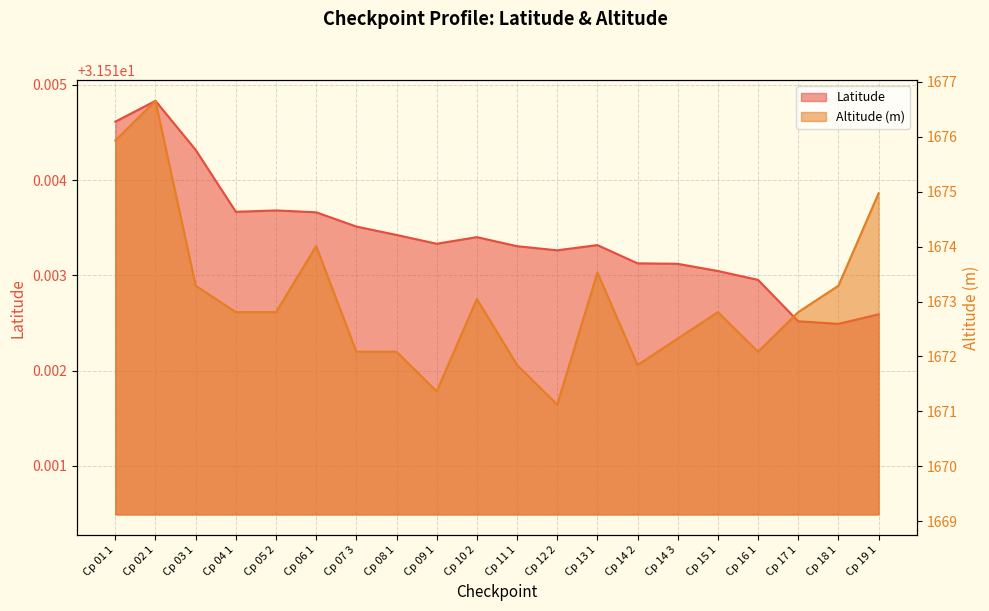

What position from the right is Cp 04 1?

17